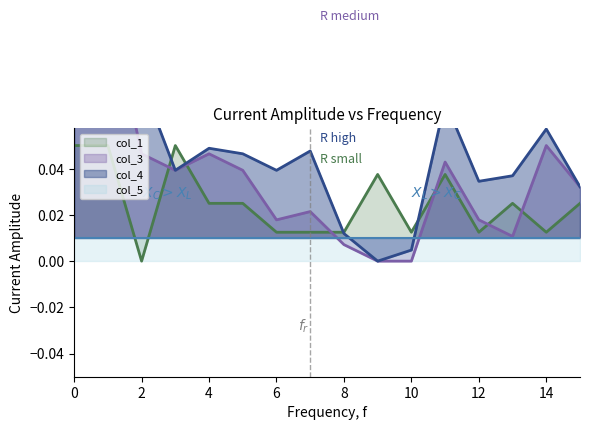

Count the number of categories in the chart.

16